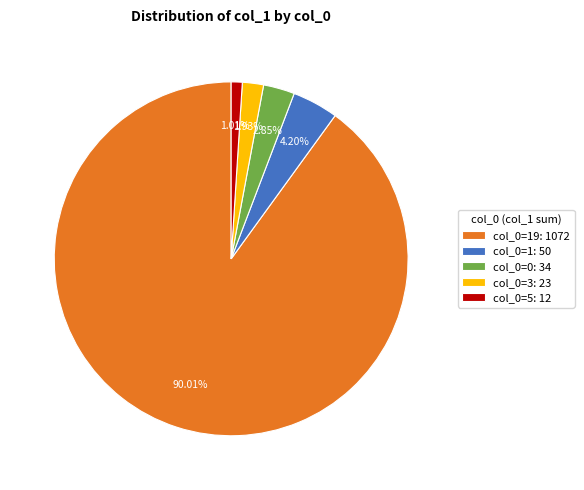

Rank the categories by value from highest to lowest.

col_0=19: 1072, col_0=1: 50, col_0=0: 34, col_0=3: 23, col_0=5: 12